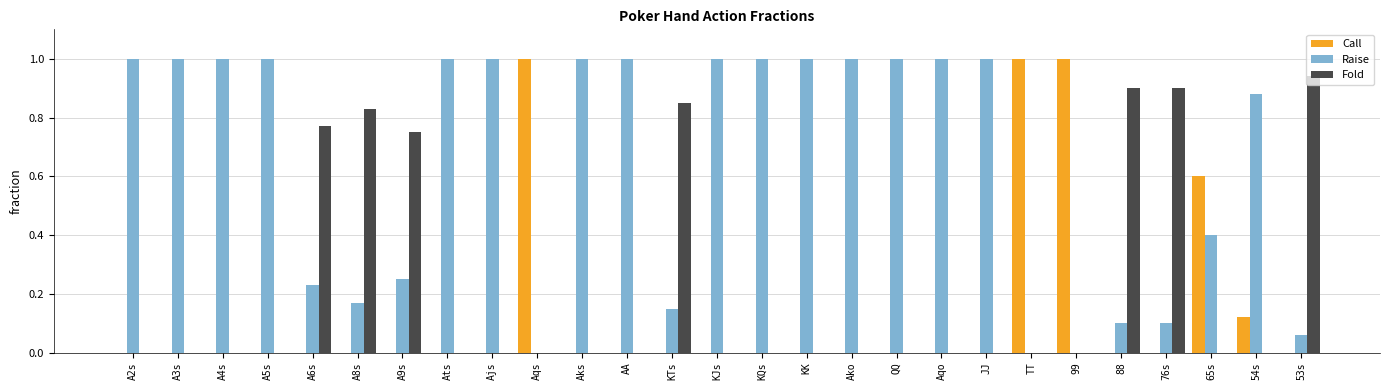

Which series has the largest total across all categories?

Raise